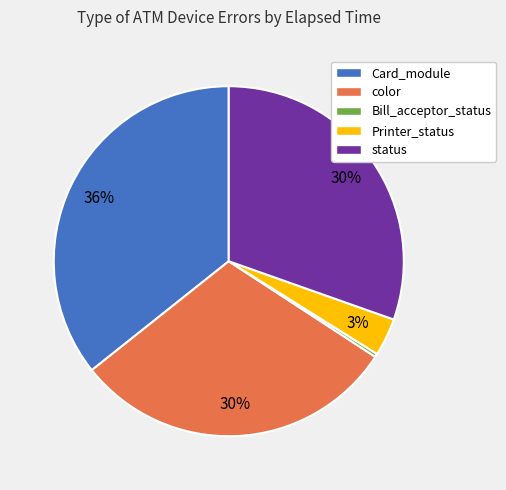

To the nearest percent, what portion does color represent?

30%